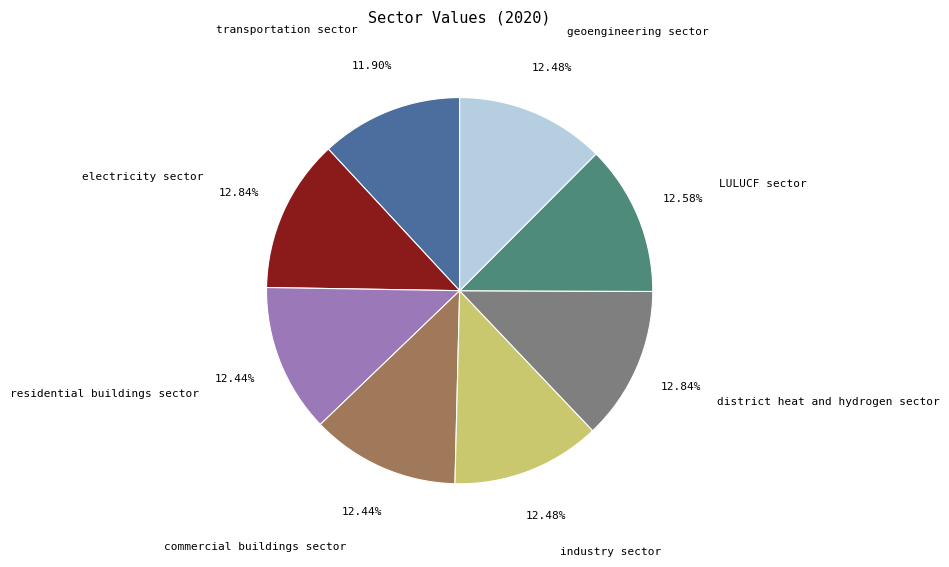

What percentage is NOT represented by residential buildings sector?

87.6%